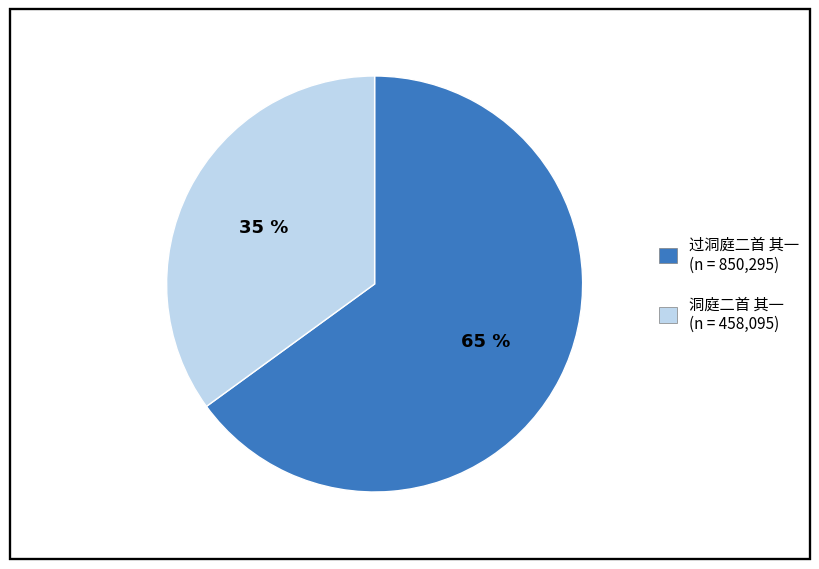

True or false: 过洞庭二首 其一 accounts for 51% of the total.

False